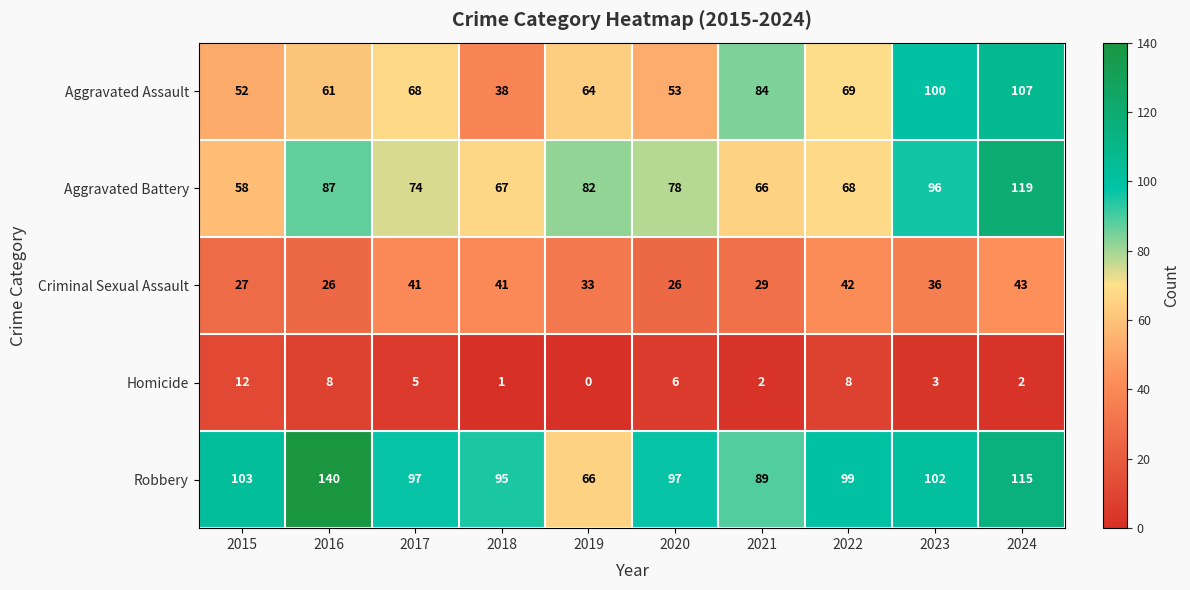

Between 2022 and 2024, which series saw the biggest shift?

Aggravated Battery